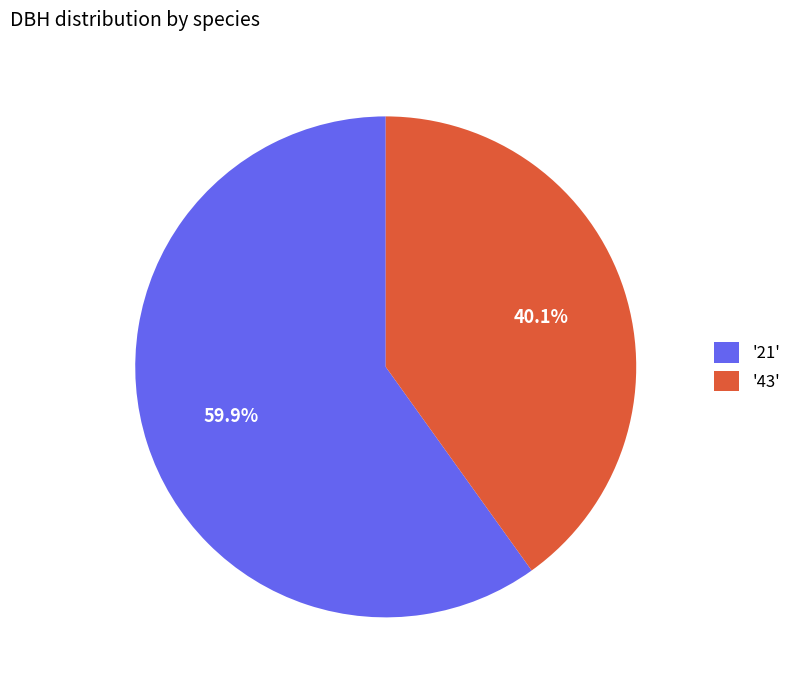

Combined, what portion of the pie is '21' and '43'?

100.0%